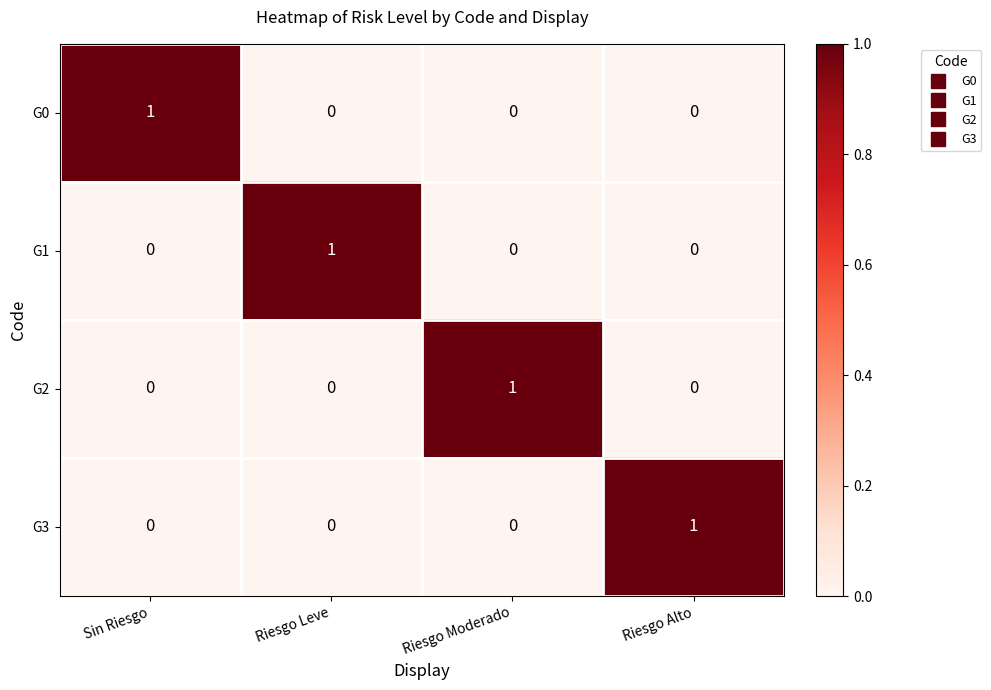

Count the G3 values in the range 0 to 1.

4